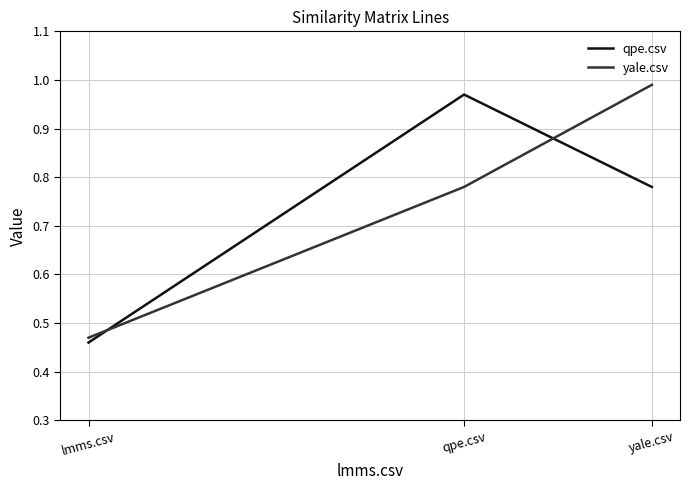

Which category has the lowest value across all series?

lmms.csv